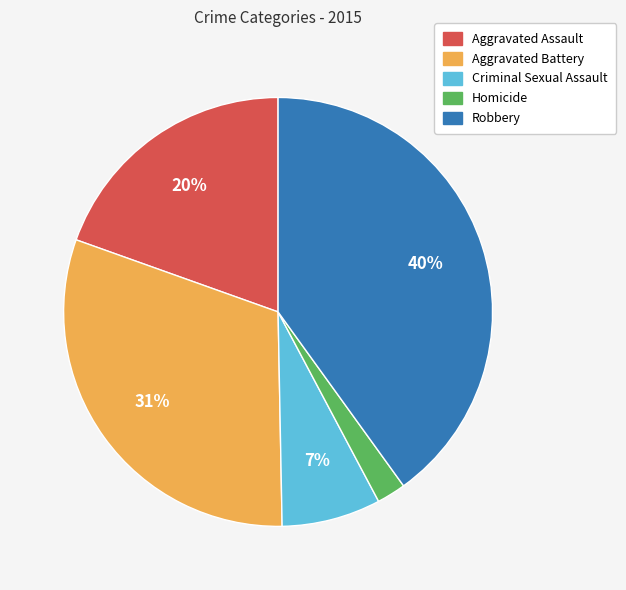

Which slice is the smallest?

Homicide